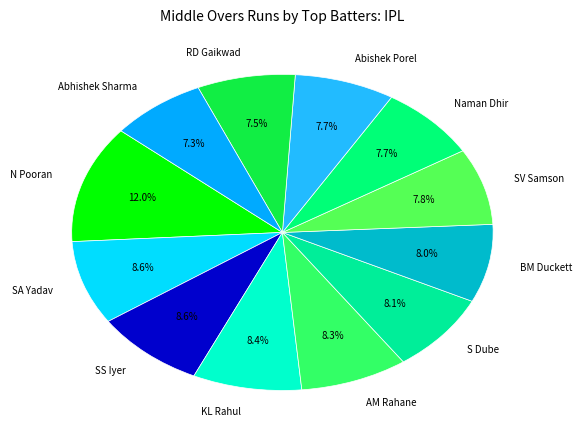

What portion of the pie excludes Abhishek Sharma?

92.7%